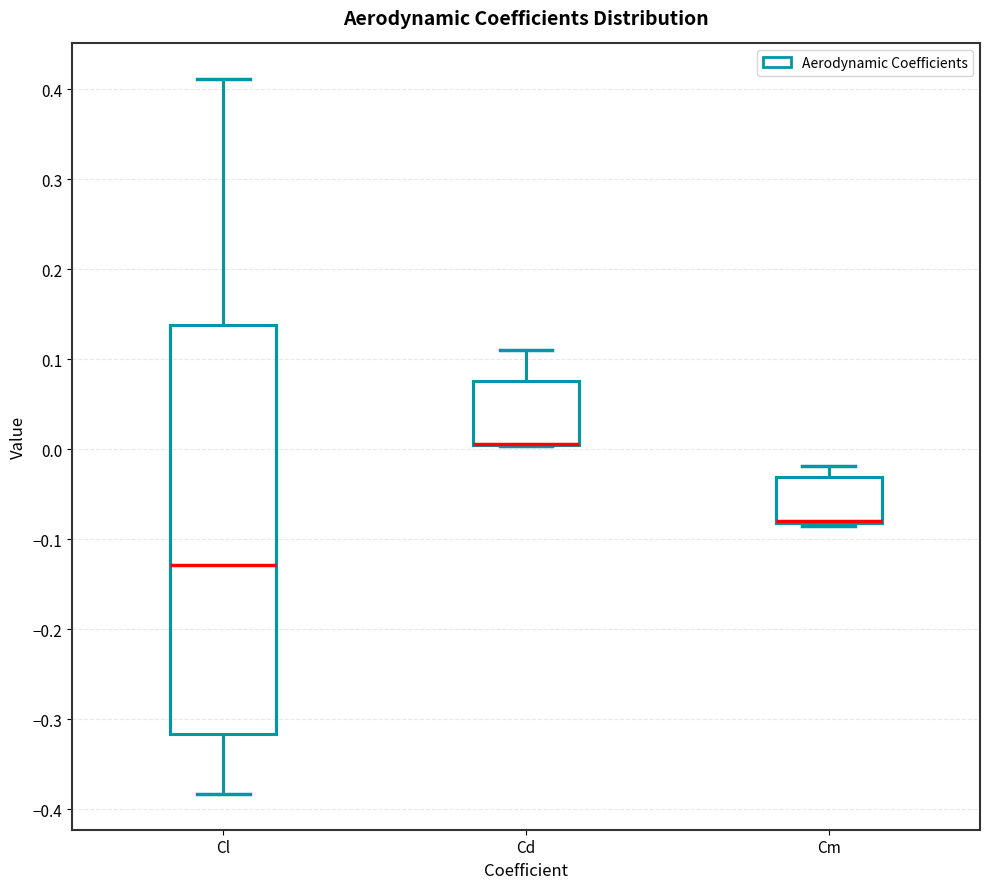

Reading left to right, transcribe this box plot: for each box, give where its median line is, the range the box spans, and where its two whiskers end, as read against the y-axis. The values are not printed on the chart, so give them approximately, as read against the axis.

Cl: median -0.13, box -0.32 to 0.14, whiskers -0.38 to 0.41
Cd: median 0.01 (drawn on the box's lower edge), box 0.00 to 0.08, whiskers 0.00 to 0.11
Cm: median -0.08 (drawn on the box's lower edge), box -0.08 to -0.03, whiskers -0.09 to -0.02